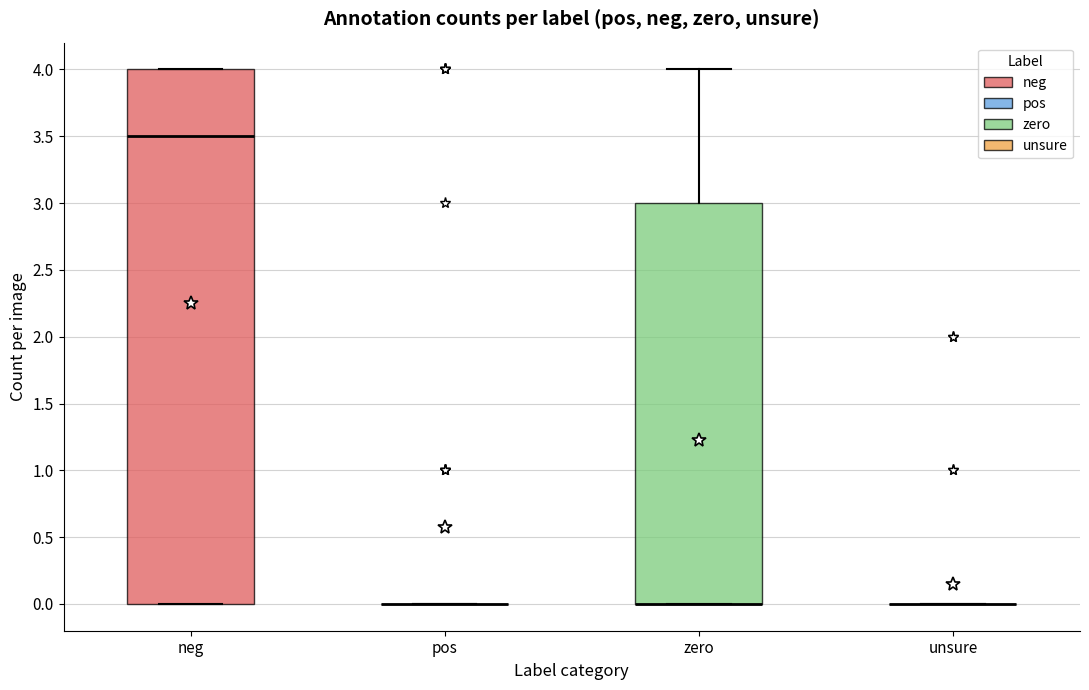

Reading left to right, transcribe this box plot: for each box, give where its median line is, the range the box spans, and where its two whiskers end, as read against the y-axis. The values are not printed on the chart, so give them approximately, as read against the axis.

neg: median 3.5, box 0.0 to 4.0, whiskers 0.0 to 4.0
pos: box collapsed to a line at 0.0, whiskers 0.0 to 0.0
zero: median 0.0 (drawn on the box's lower edge), box 0.0 to 3.0, whiskers 0.0 to 4.0
unsure: box collapsed to a line at 0.0, whiskers 0.0 to 0.0